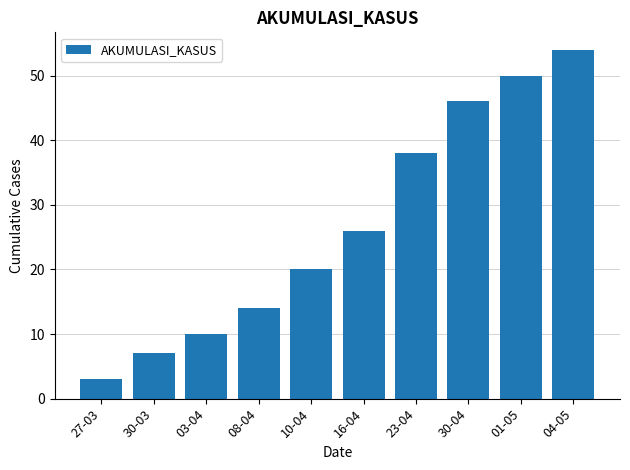

What is the change in value from 16-04 to 01-05?

+24